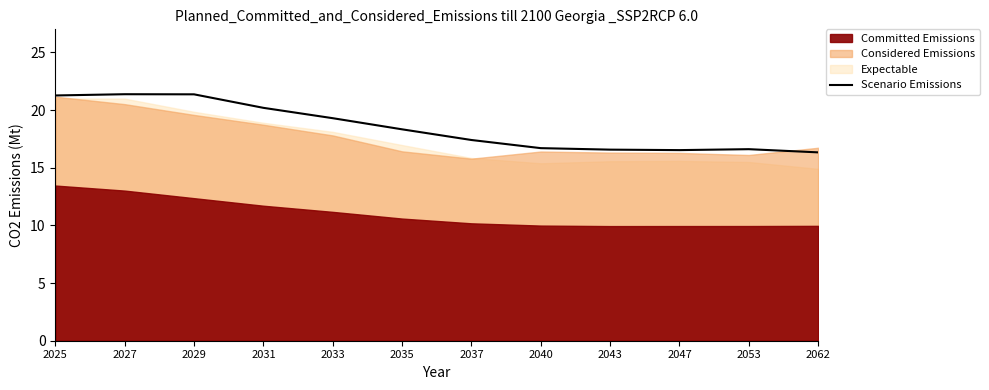

Approximately how many times larger is the value at 2037 compared to 2040?

1.0